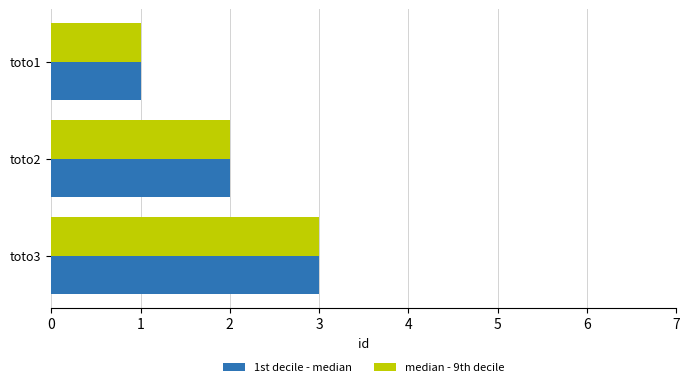

The value of 1st decile - median at toto3 is 2. True or false?

False